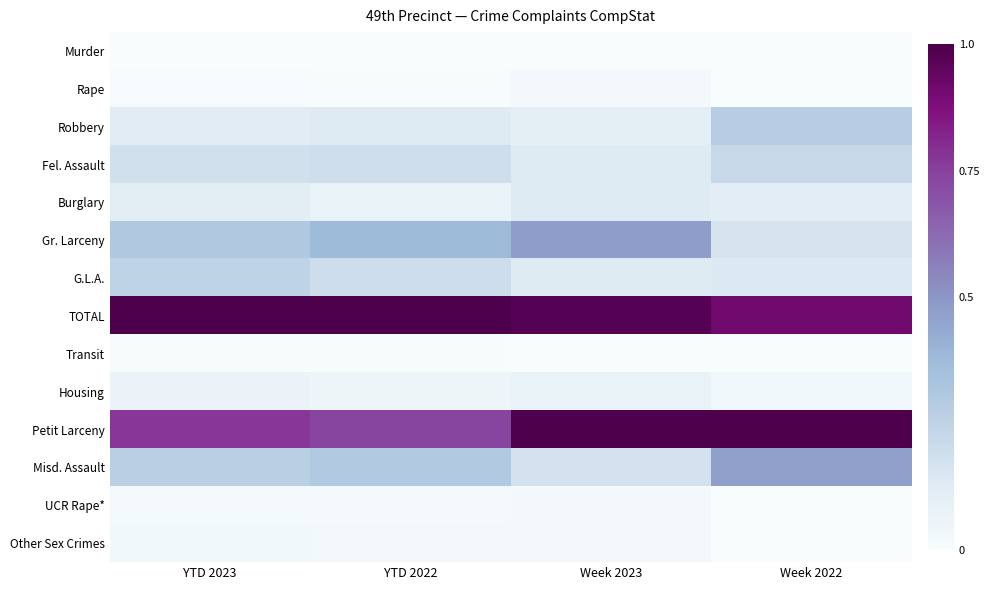

At how many categories does at least one series exceed 0?

4